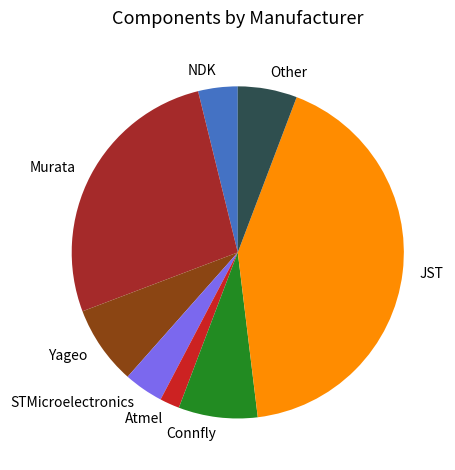

Which has a higher value, Murata or STMicroelectronics?

Murata